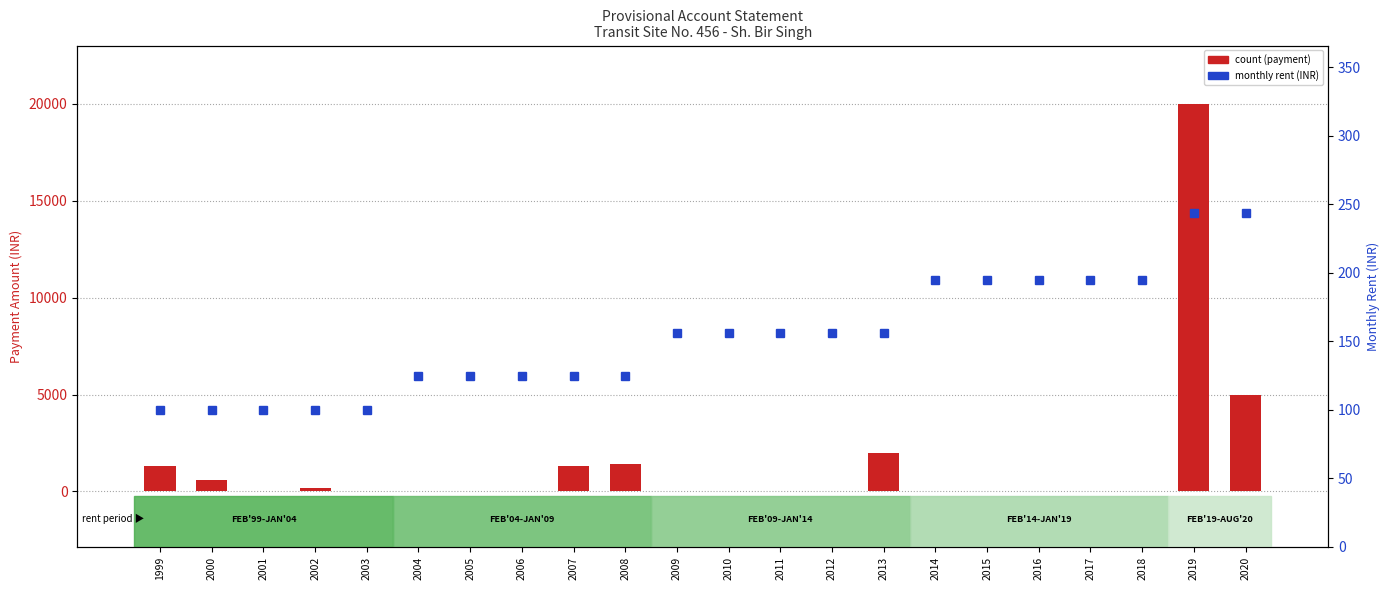

Where is count nearest to the value 10000?

2020